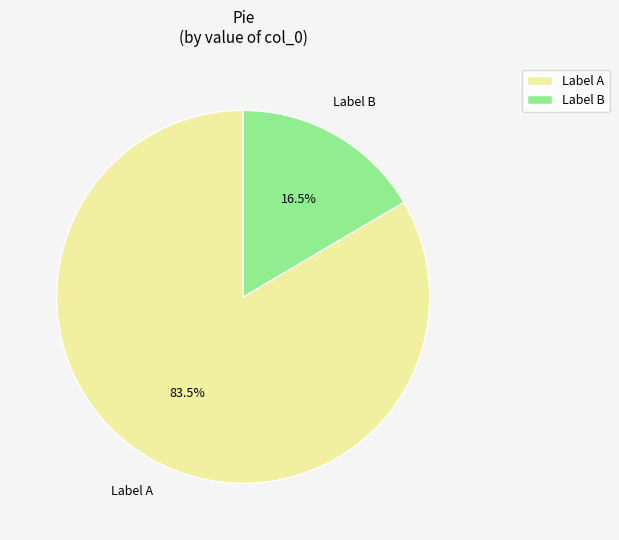

Is there any slice that represents more than half of the pie?

Yes